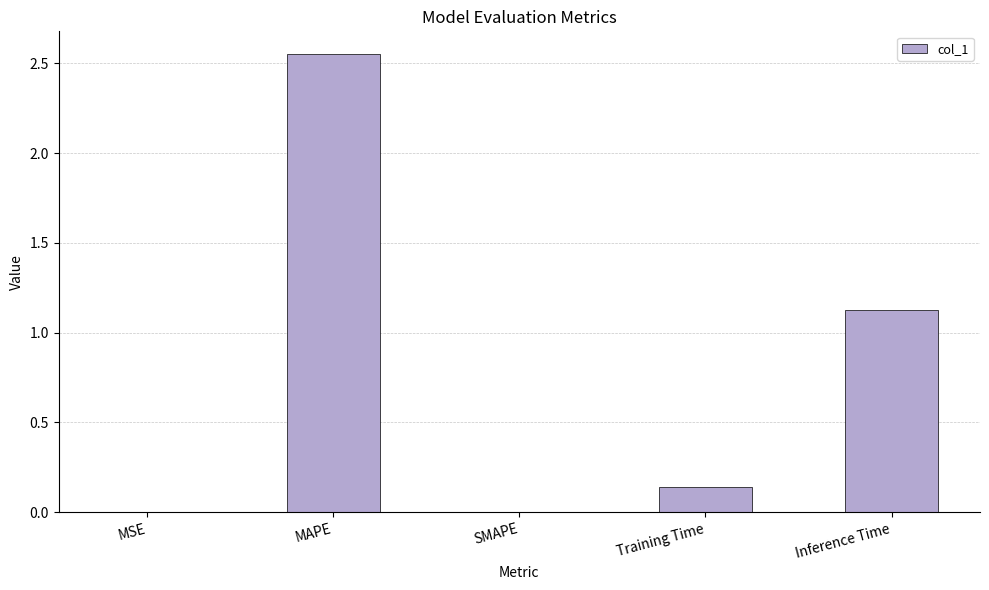

What is the average value?

0.8